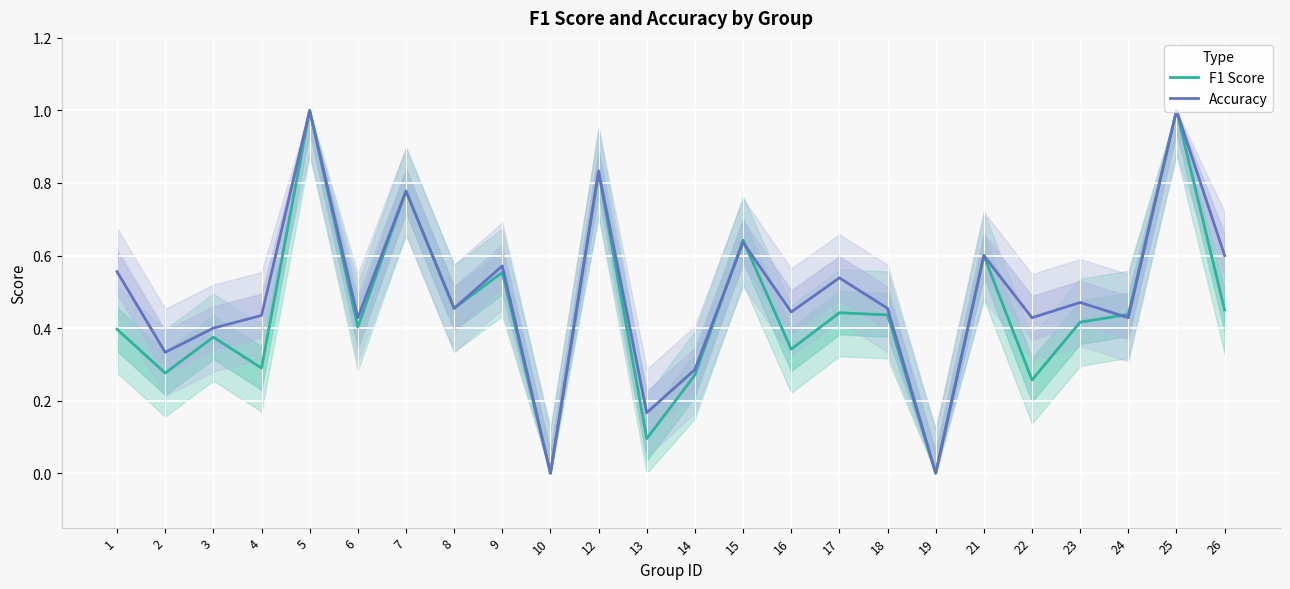

In F1 Score, how many points are lower than both neighbors (excluding endpoints)?

9